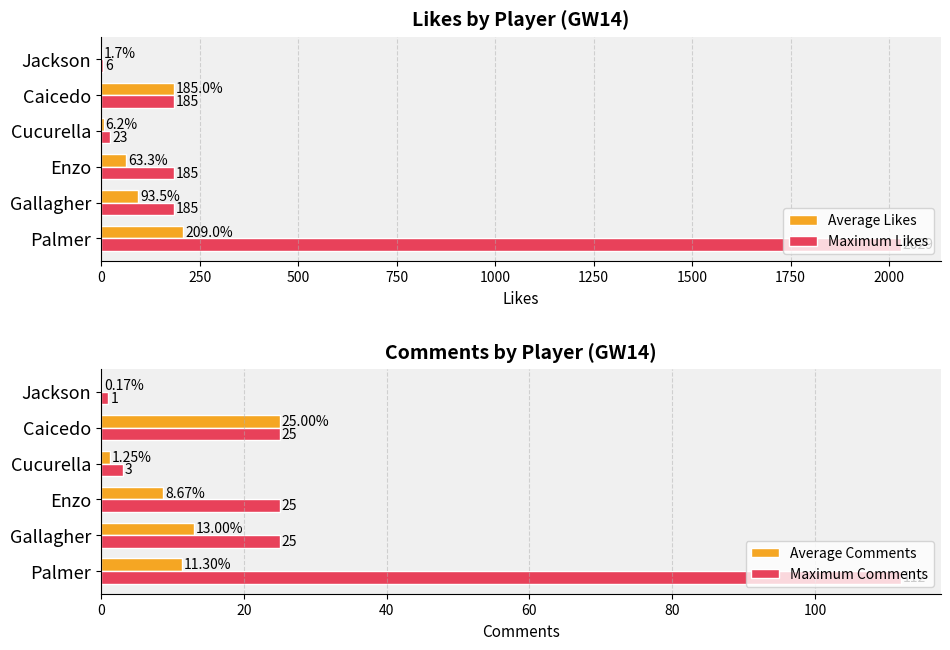

What is the greatest value displayed?

2029.0